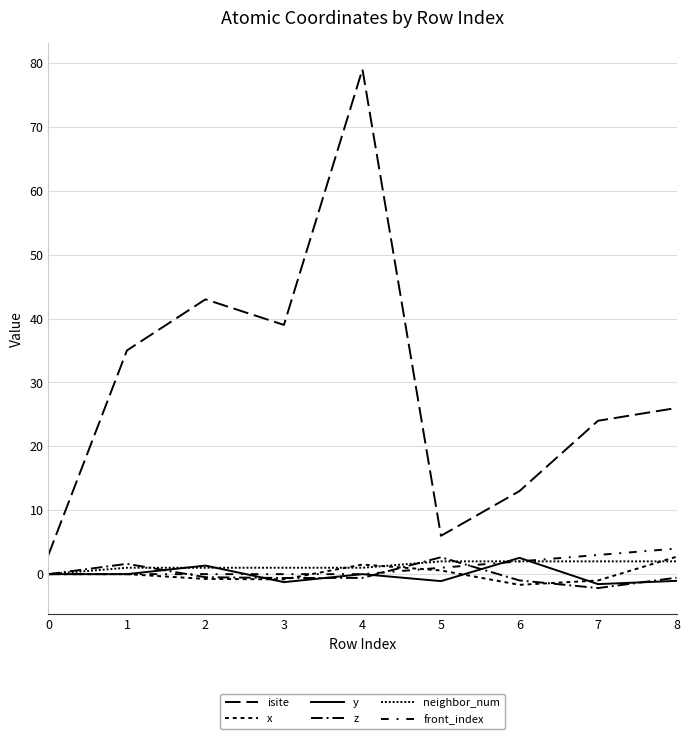

What is the value of the y point at the 3rd from the left?

1.3